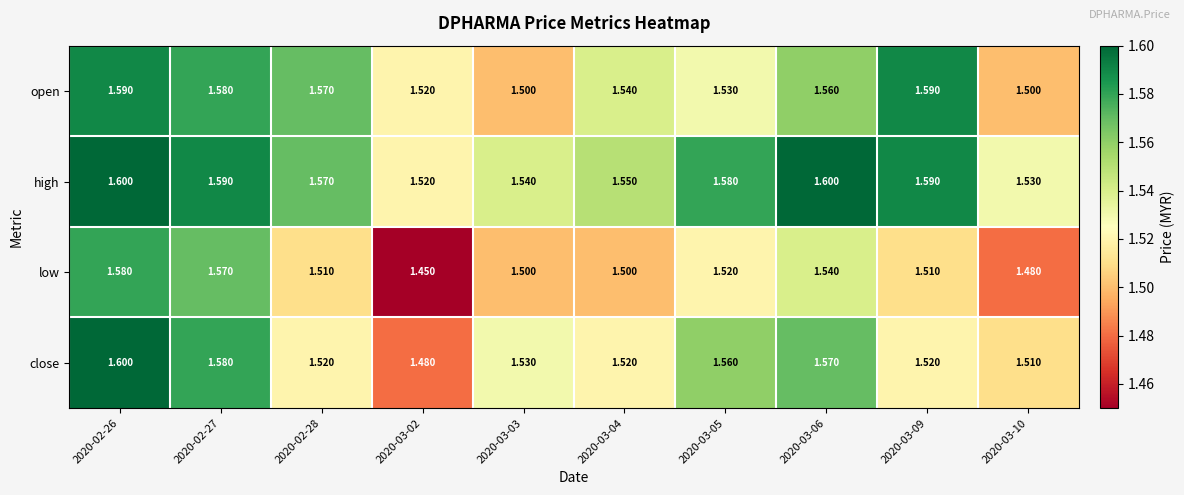

List the series in order of their overall mean, lowest first.

low, close, open, high